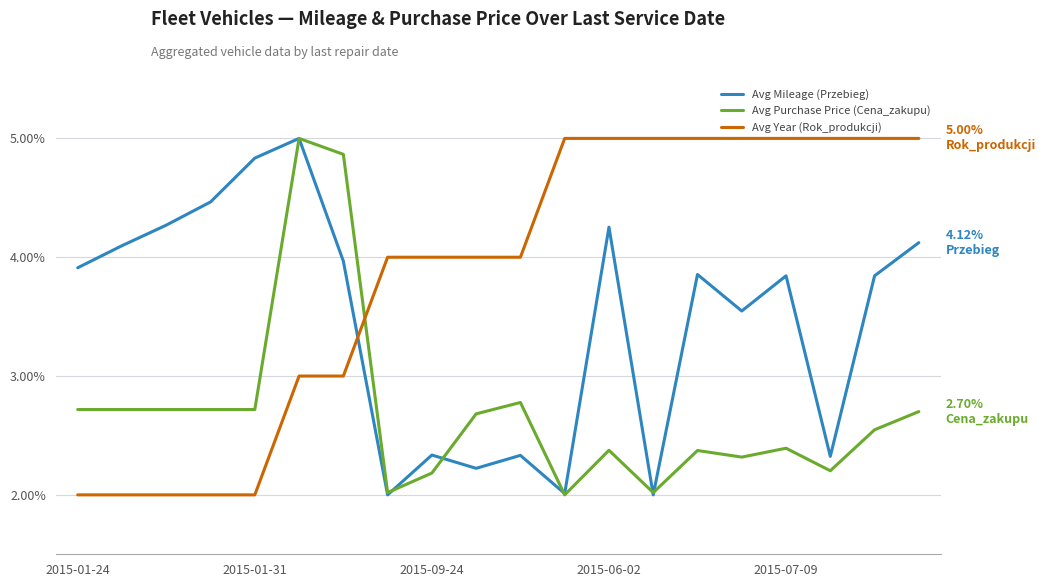

How many lines are shown in the chart?

3